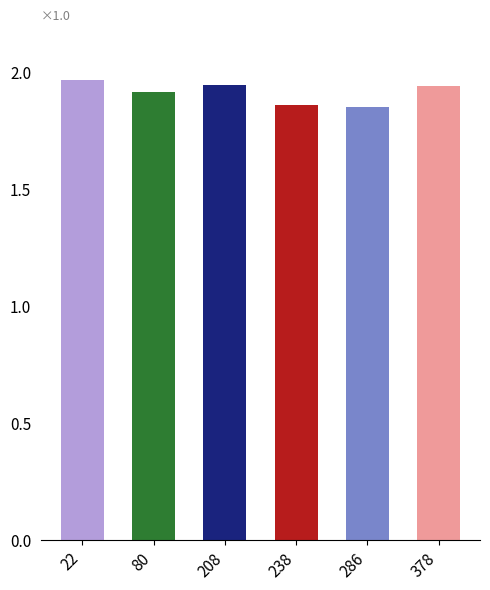

True or false: the data shows 1.9 at 378.

True